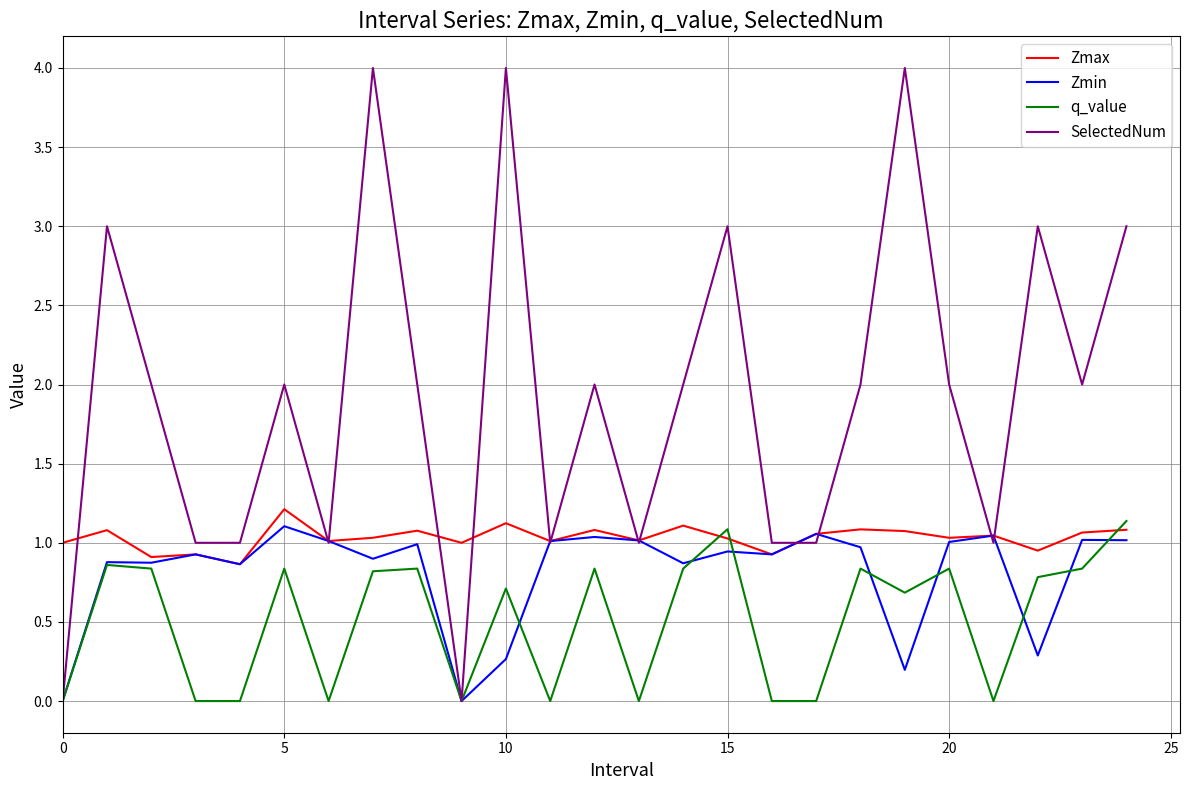

What is the maximum value for Zmin?

1.1